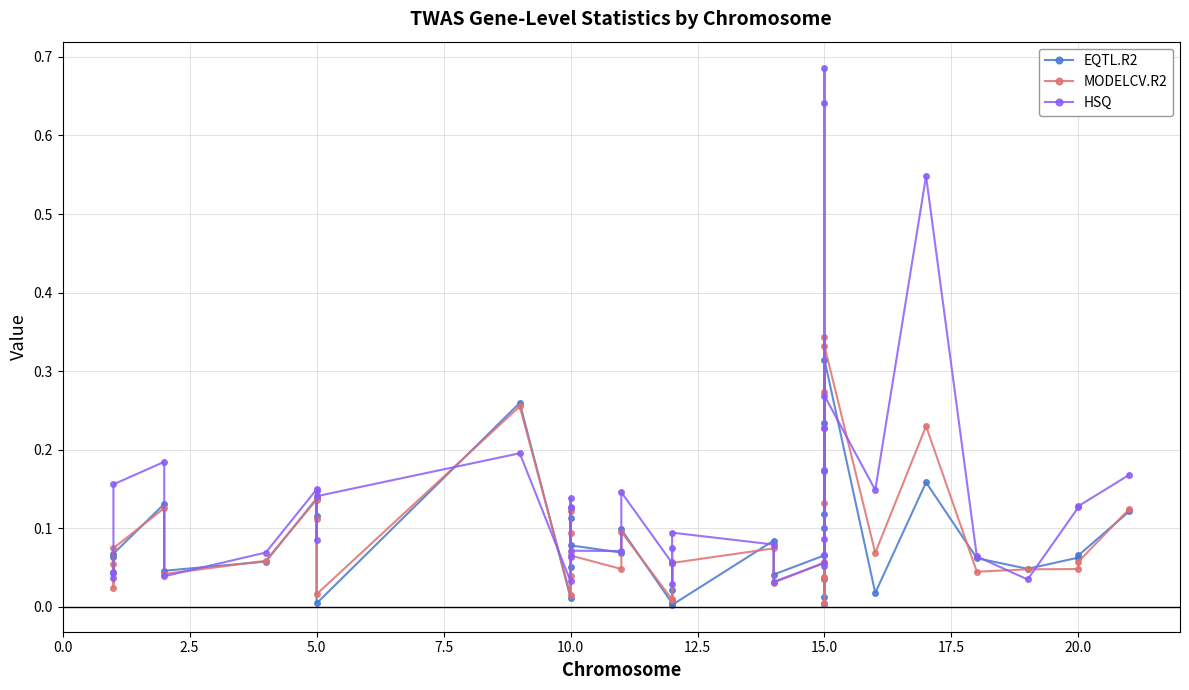

How many lines are shown in the chart?

3